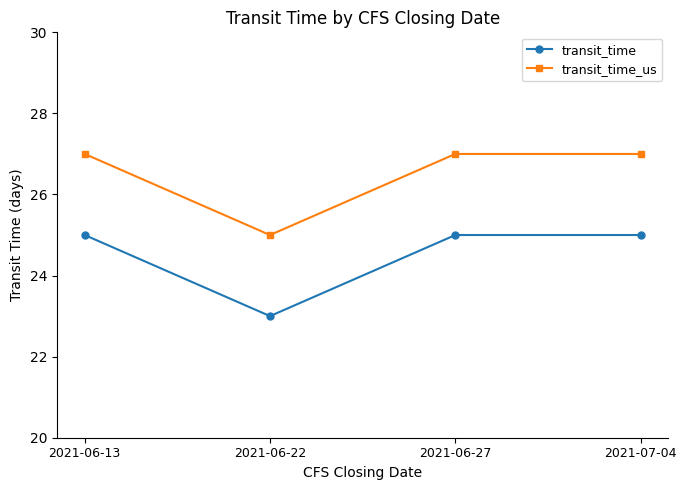

At which category does the chart reach its minimum across all series?

2021-06-22